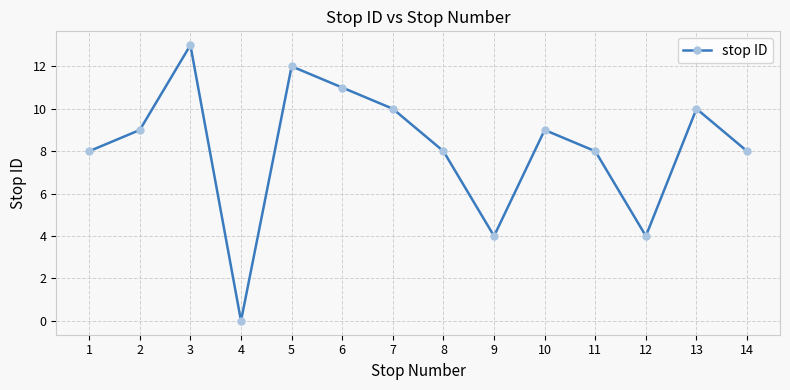

Is this an area chart (filled region under the line)?

No